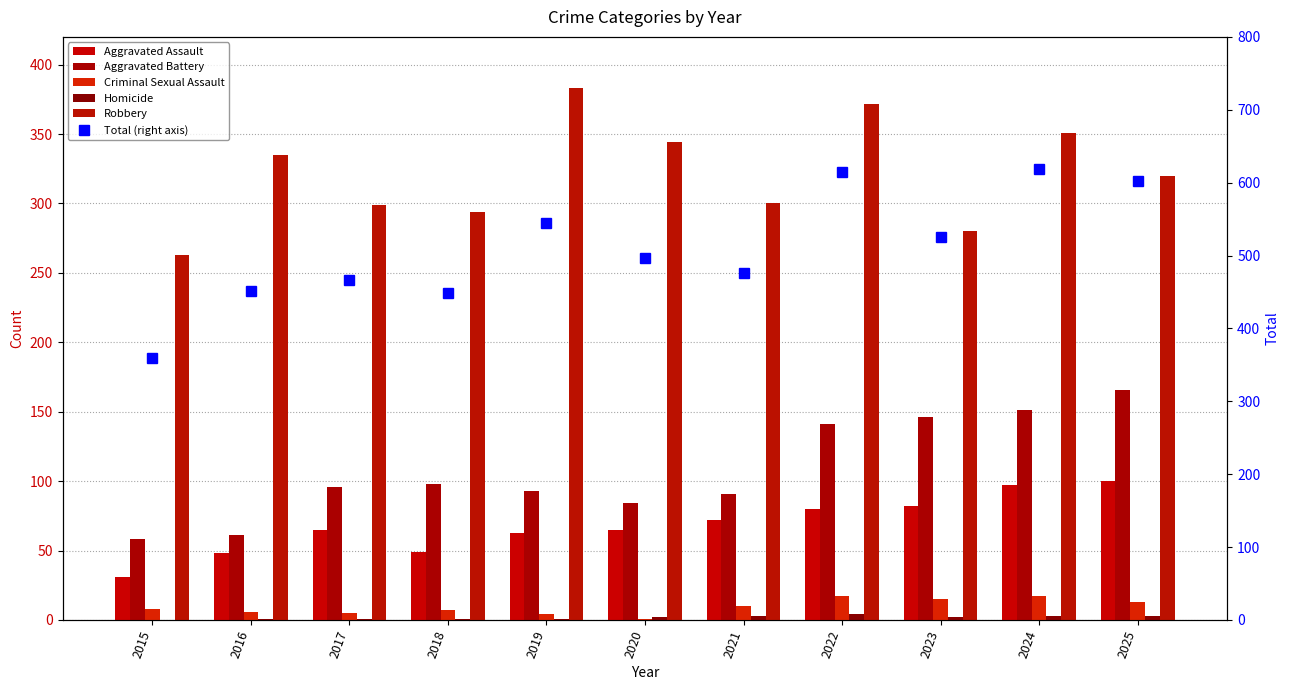

Which series changed the most between 2018 and 2022?

Total (right axis)